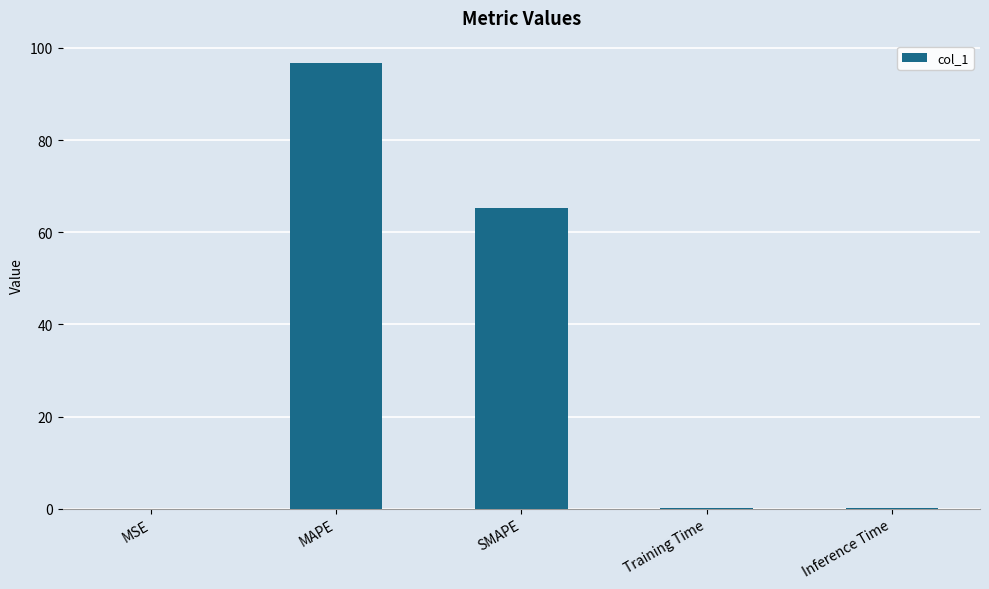

What is the greatest value displayed?

96.8